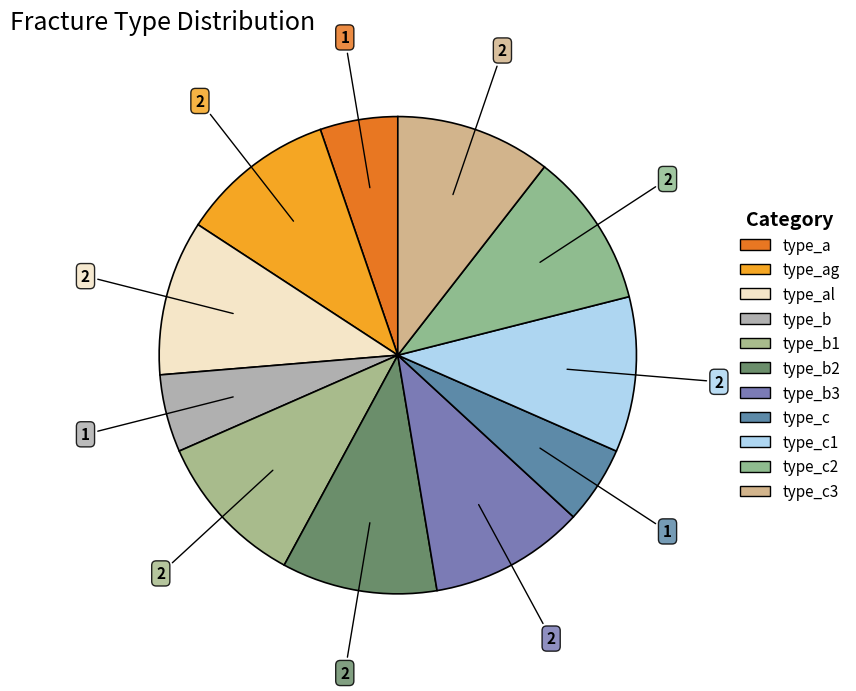

How many segments does this pie chart have?

11